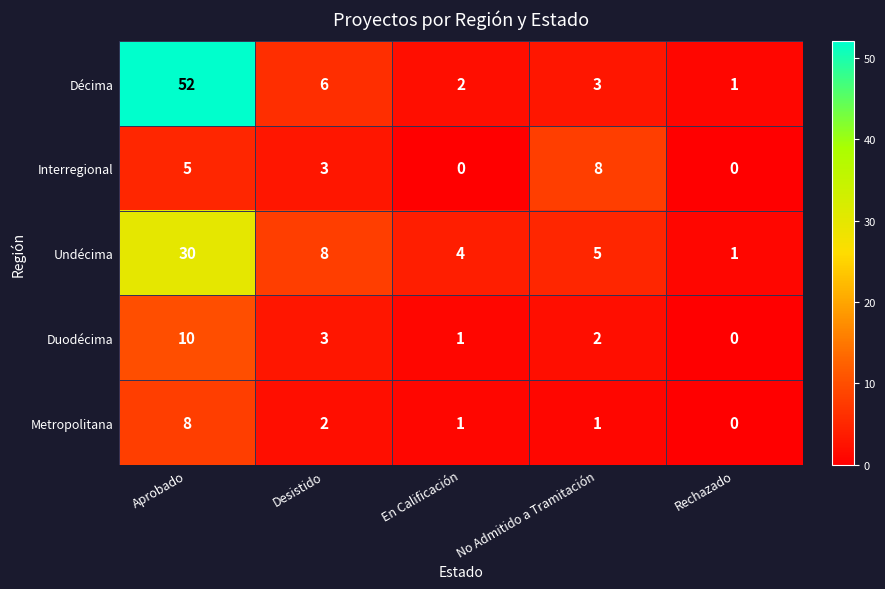

Reading left to right, list all the values displayed in this chart.

Décima: Aprobado=52	Desistido=6	En Calificación=2	No Admitido a Tramitación=3	Rechazado=1
Interregional: Aprobado=5	Desistido=3	En Calificación=0	No Admitido a Tramitación=8	Rechazado=0
Undécima: Aprobado=30	Desistido=8	En Calificación=4	No Admitido a Tramitación=5	Rechazado=1
Duodécima: Aprobado=10	Desistido=3	En Calificación=1	No Admitido a Tramitación=2	Rechazado=0
Metropolitana: Aprobado=8	Desistido=2	En Calificación=1	No Admitido a Tramitación=1	Rechazado=0